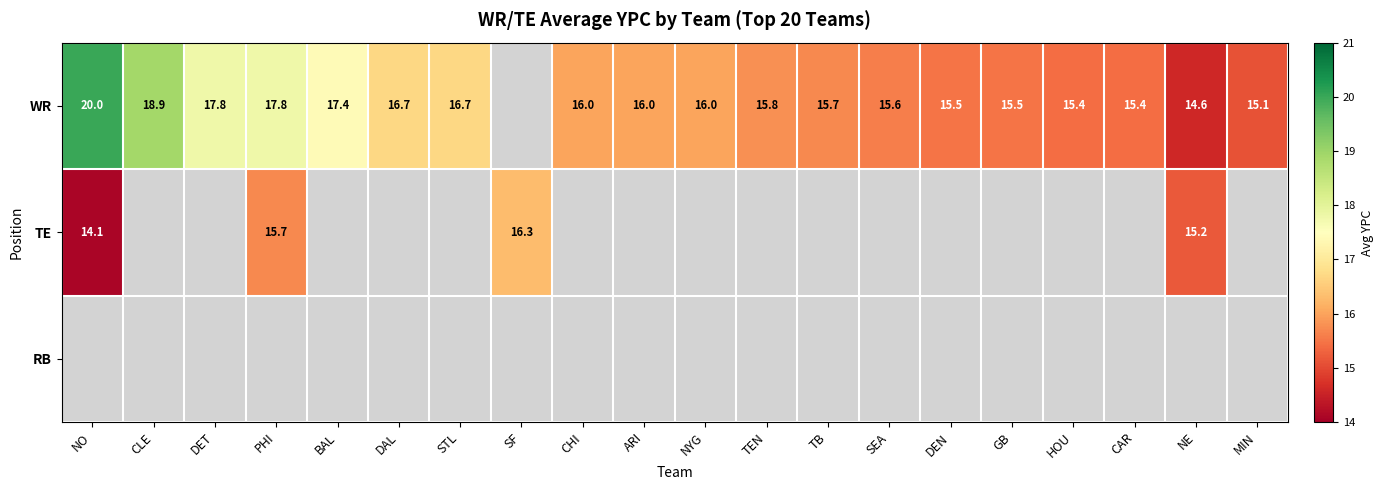

Which has a higher value, CHI or HOU?

CHI